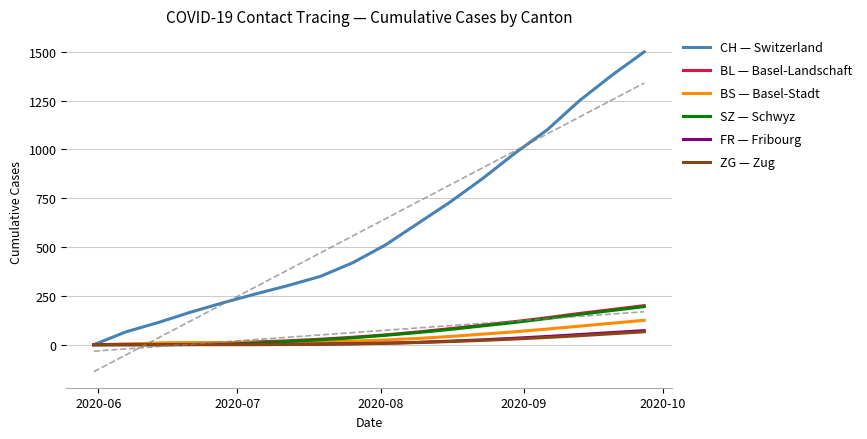

What is the highest value of the SZ — Schwyz series?

195